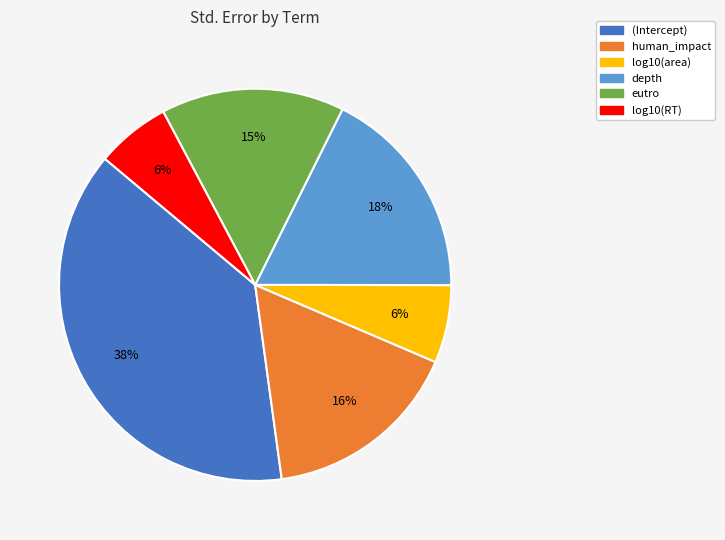

To the nearest percent, what percentage of the pie is log10(area)?

6%